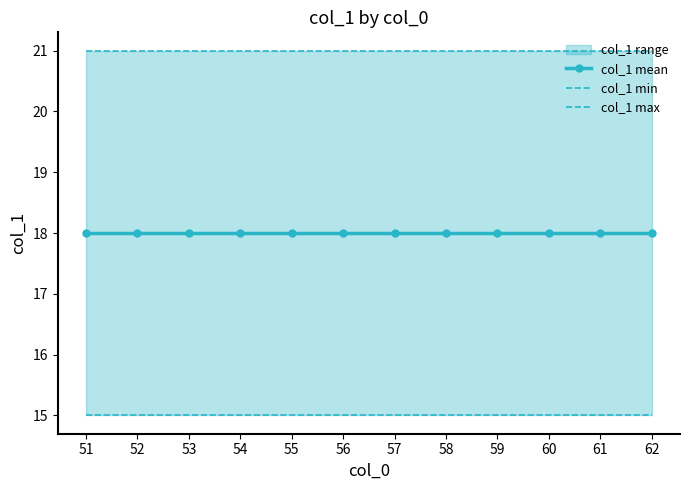

The value of col_1 mean at 51 is 31. True or false?

False